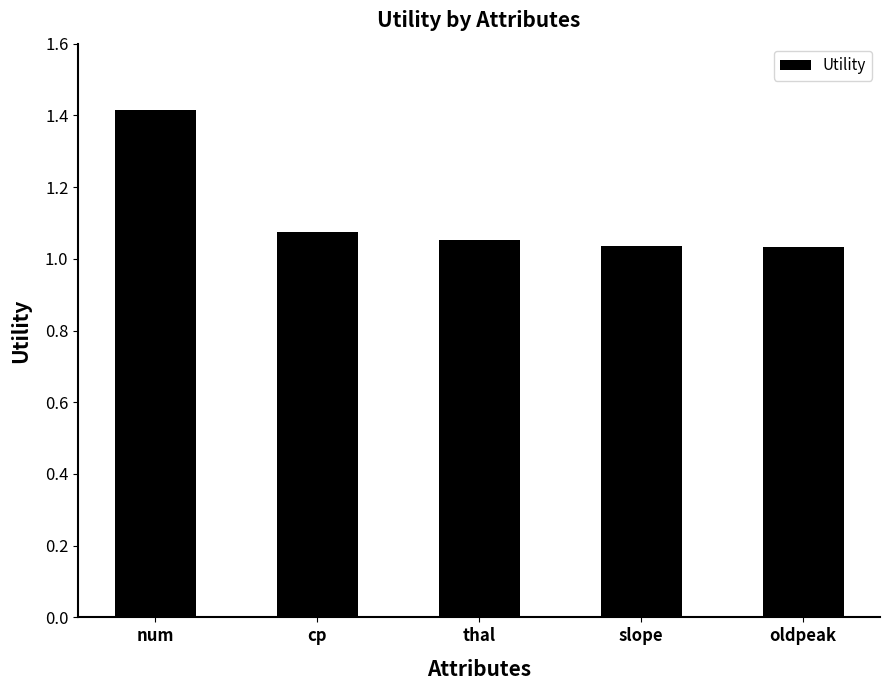

What is the maximum value shown in the chart?

1.4